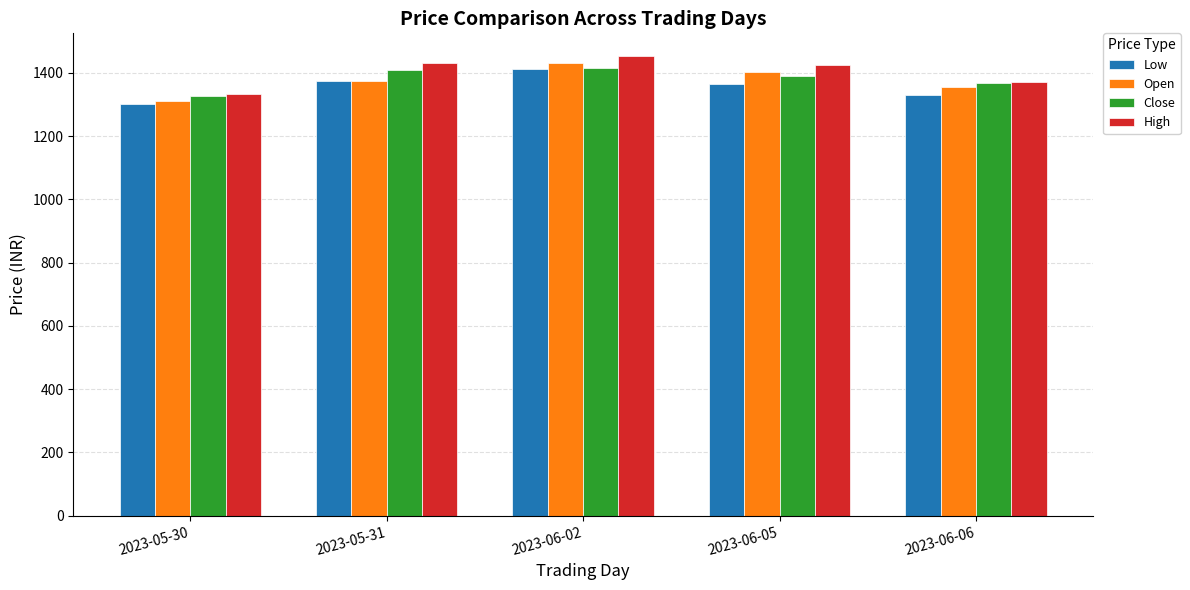

What is the average value of the Close series?

1382.3